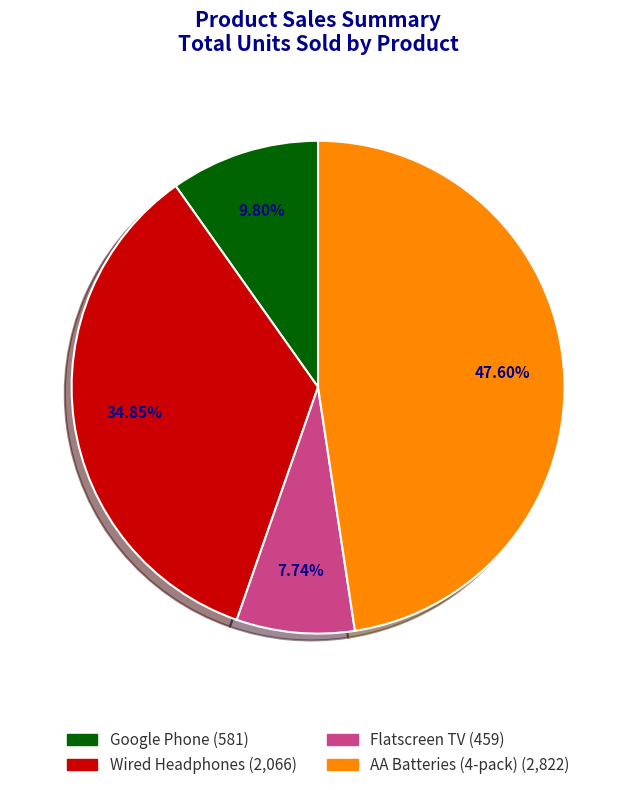

Which slice is the smallest?

Flatscreen TV